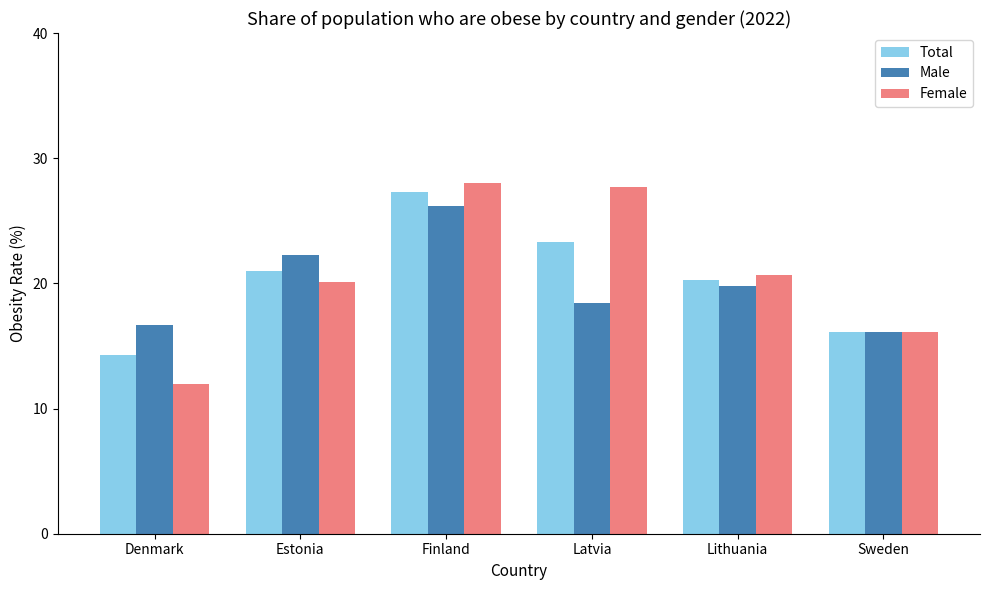

Which series has the widest spread of values?

Female